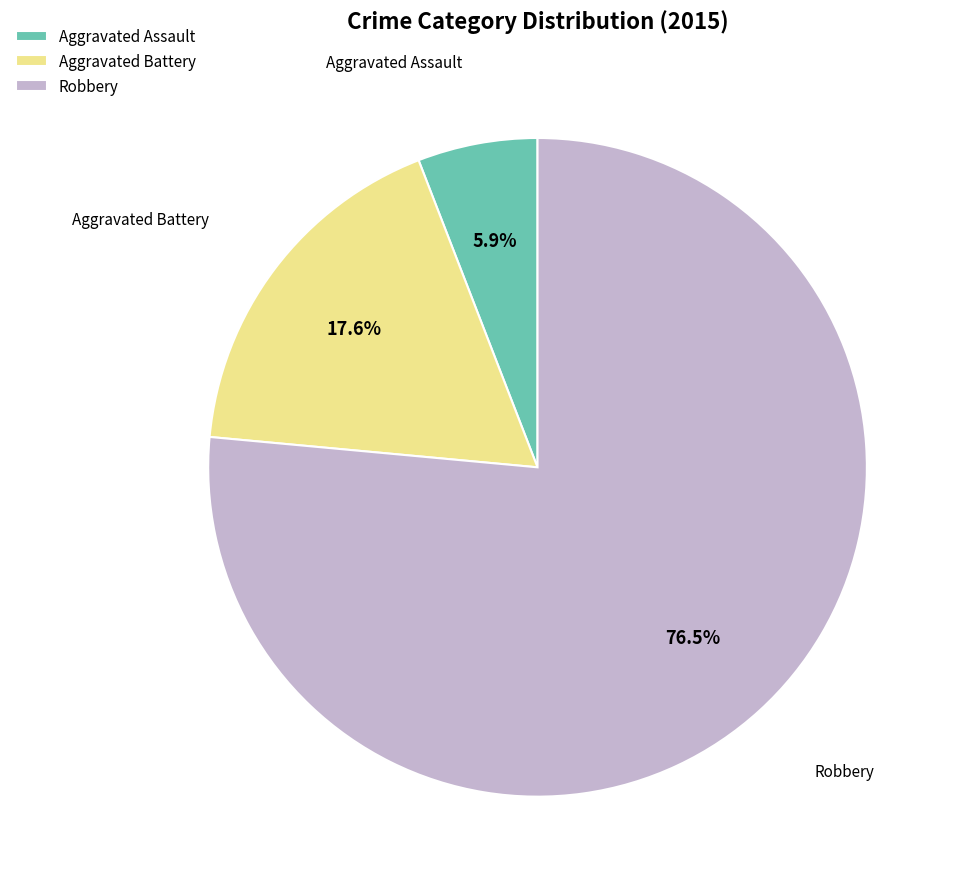

Rank the categories by value from lowest to highest.

Aggravated Assault, Aggravated Battery, Robbery